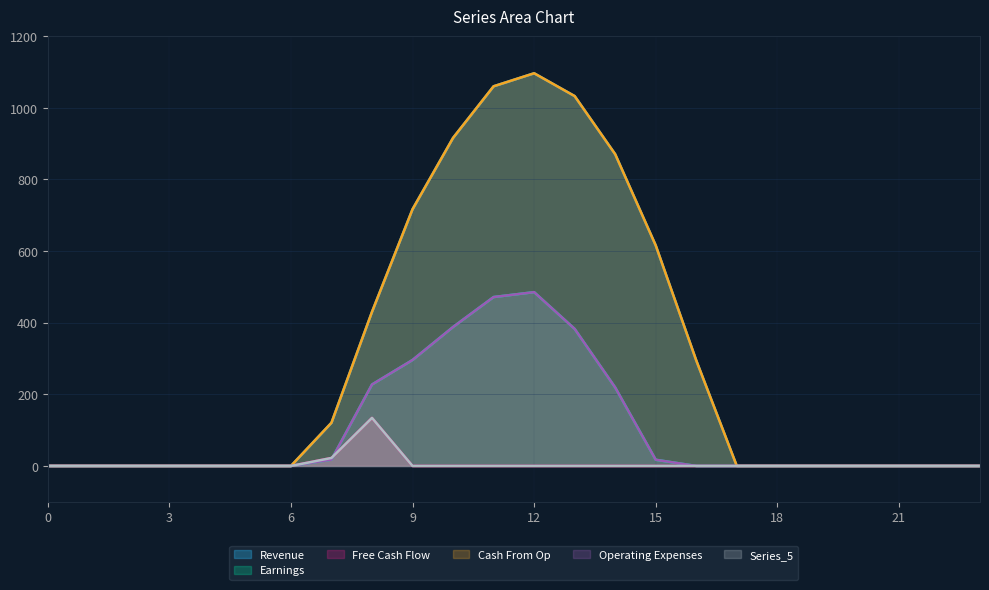

Where is the first local maximum for Series_0?

12